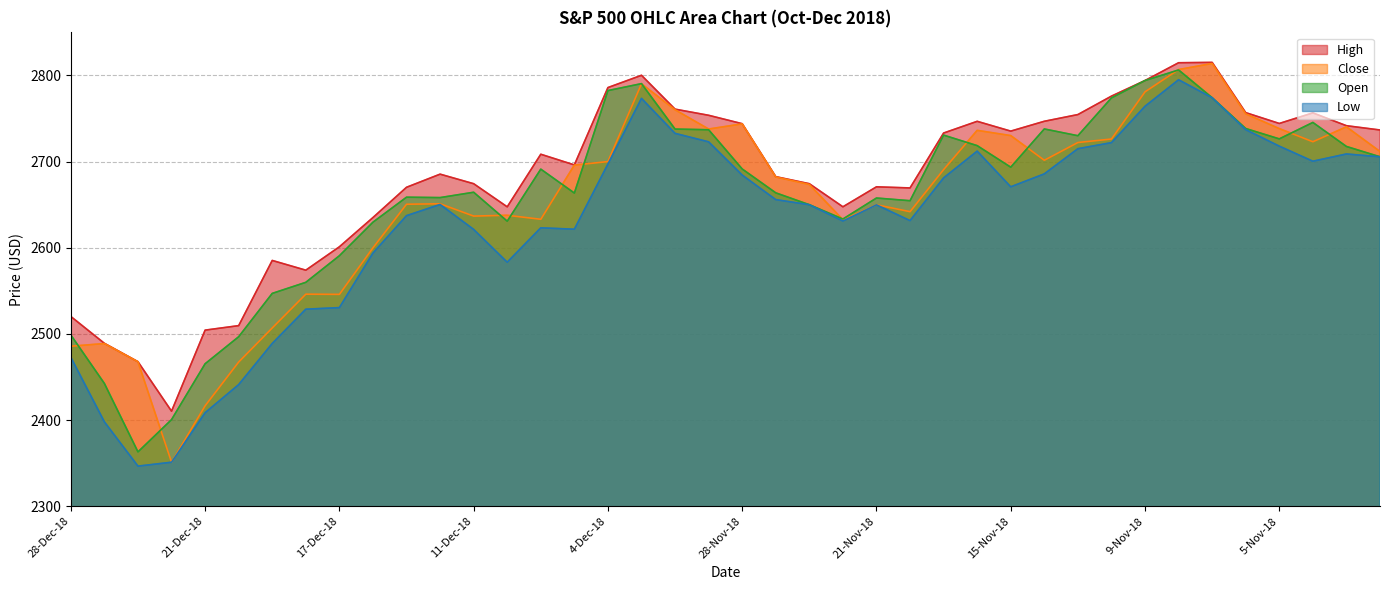

How many lines are shown in the chart?

4